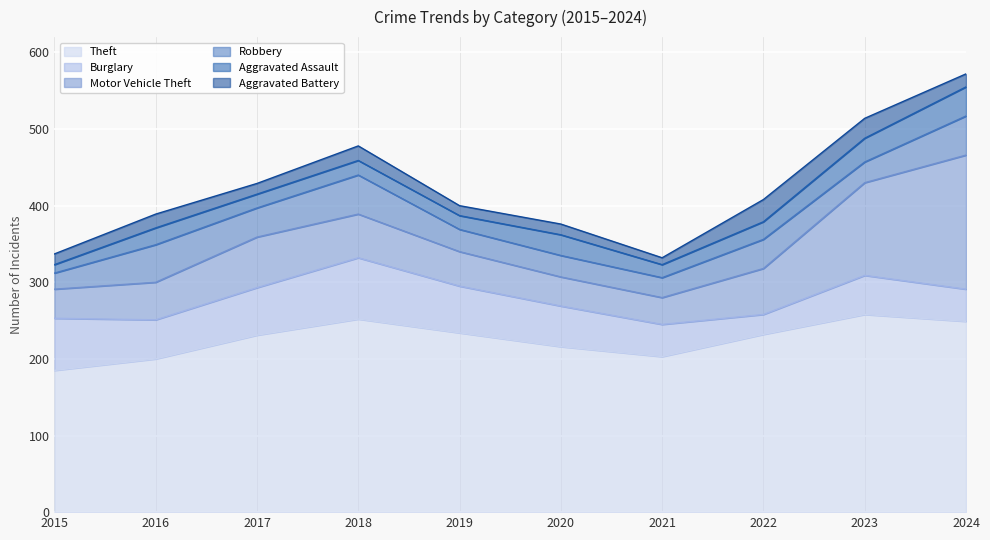

List the labels in order of Robbery value, largest first.

2018, 2024, 2016, 2017, 2022, 2019, 2020, 2023, 2021, 2015